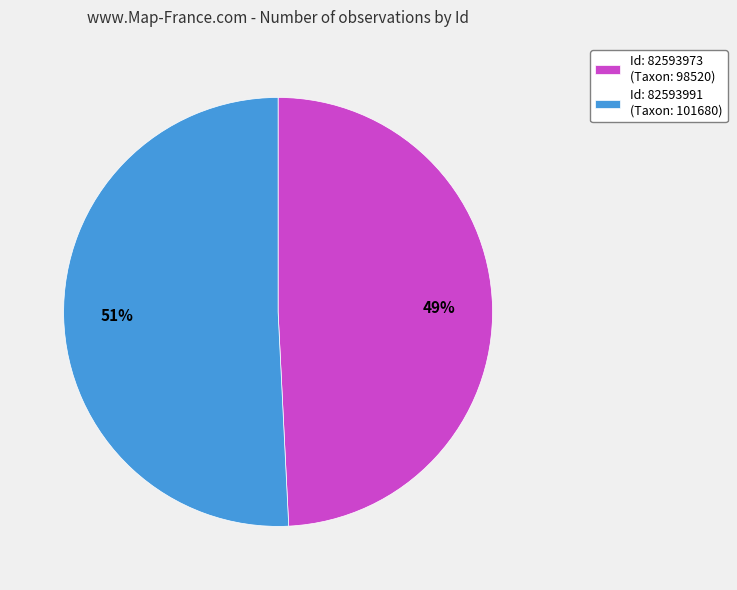

To the nearest percent, what is the average slice percentage?

50%